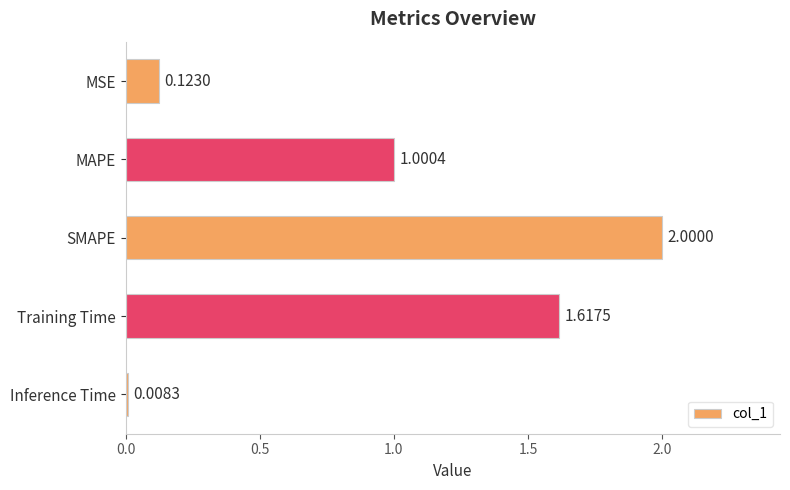

How many values exceed 1?

3